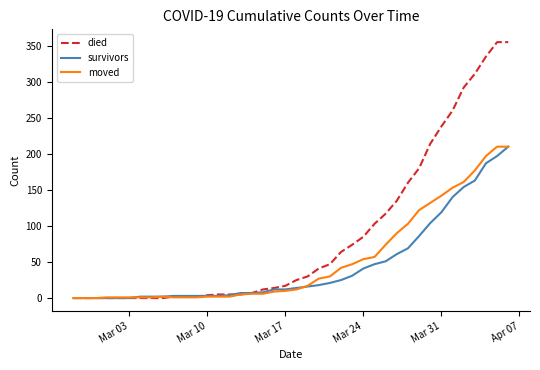

Which series has the widest spread of values?

died